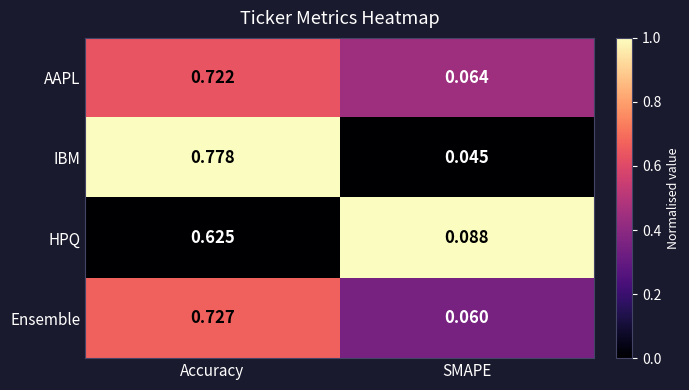

At which label does Ensemble reach its minimum?

SMAPE